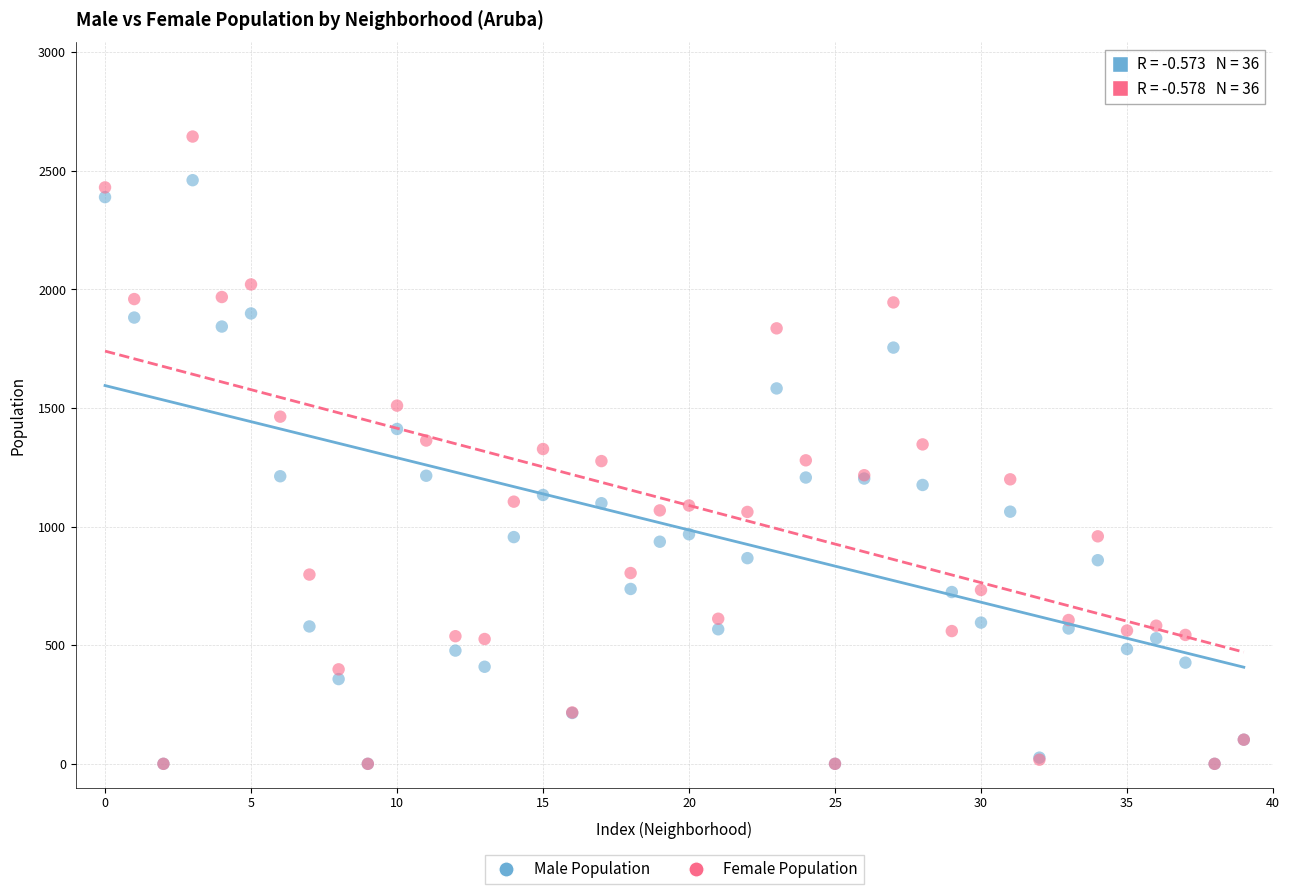

Which series has the largest Y range (max minus min)?

Female Population